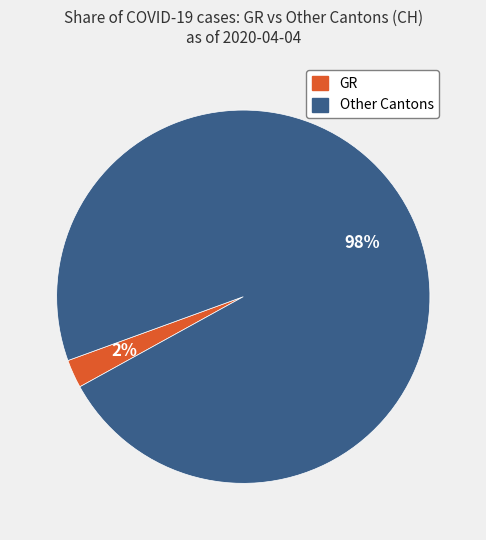

Combined, do Other Cantons and GR account for over 50%?

Yes